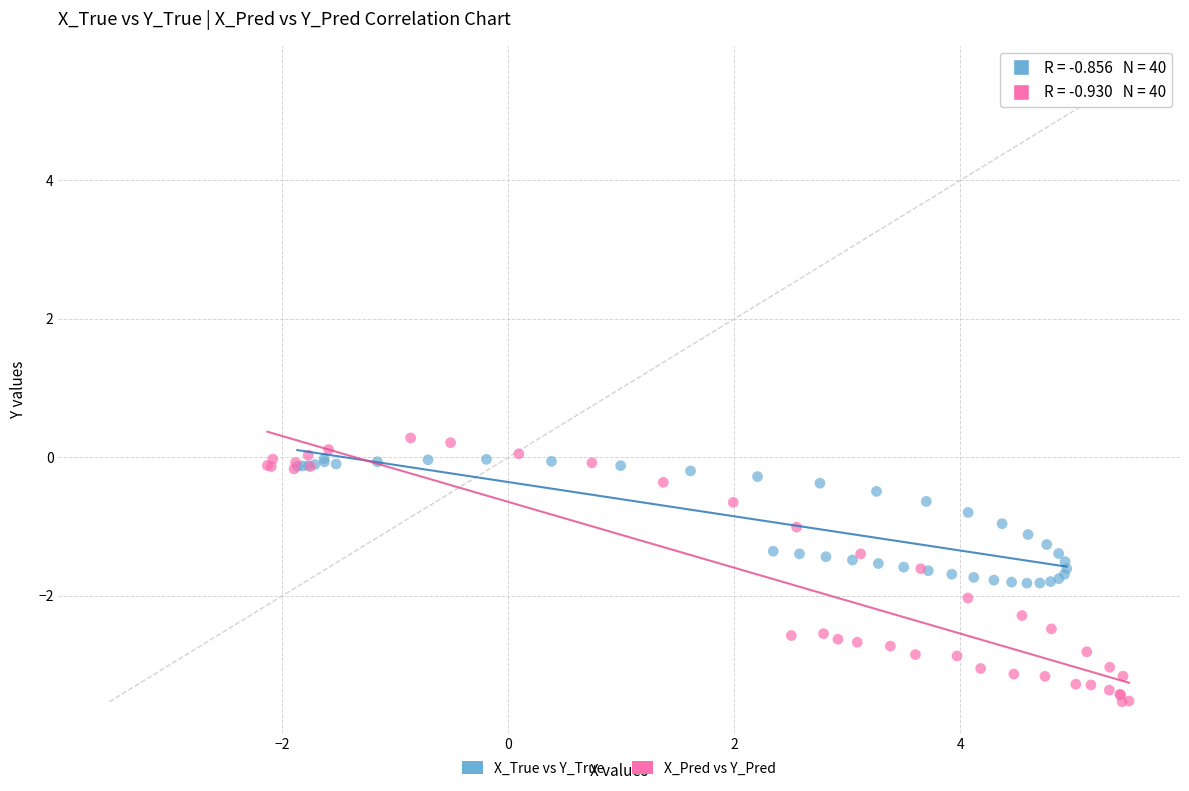

What are all the series names shown in the legend?

X_True vs Y_True, X_Pred vs Y_Pred